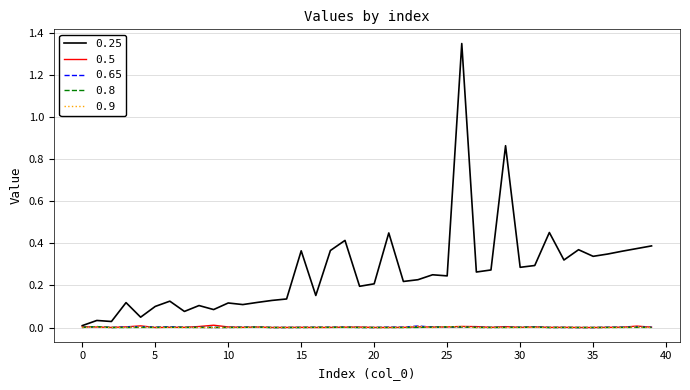

Which series has the largest range (max minus min)?

0.25